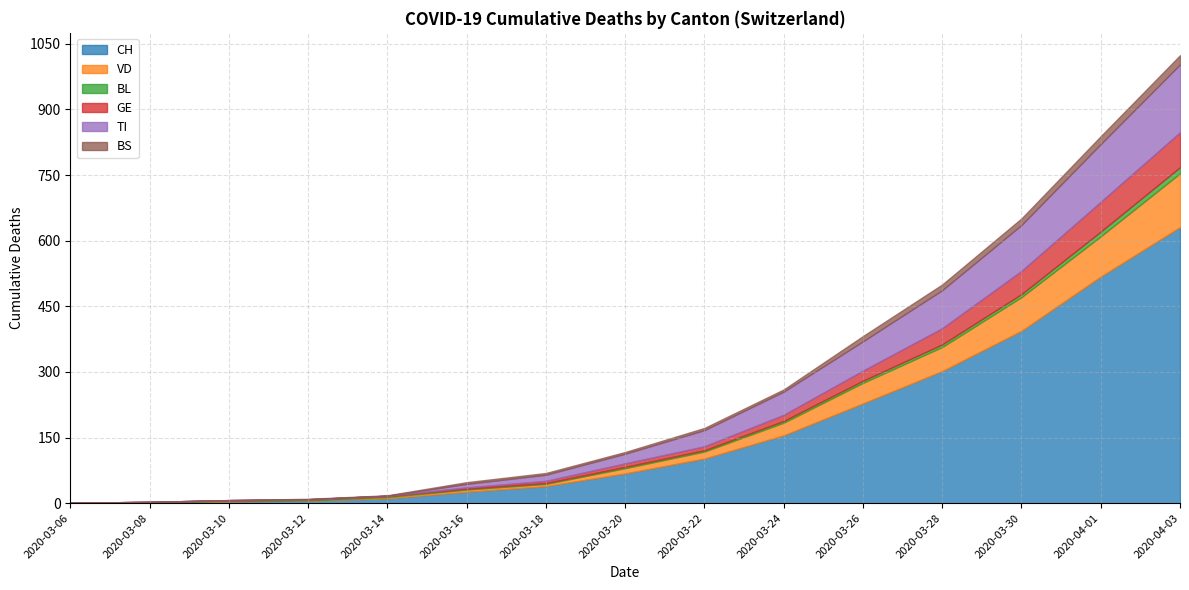

True or false: BS and BL intersect in this chart.

True